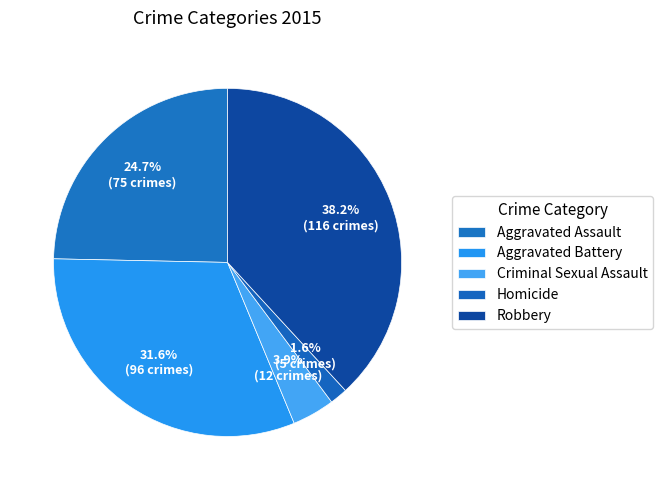

What is the change in value from Aggravated Battery to Robbery?

+20